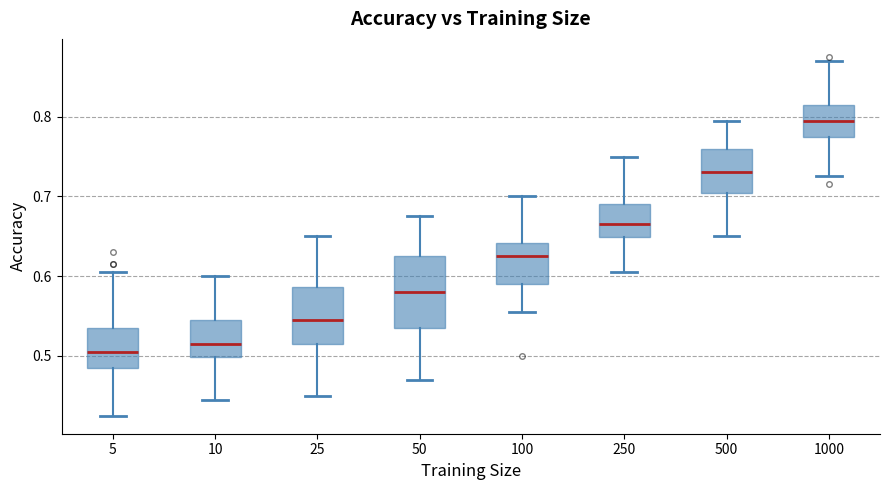

Reading left to right, read every box against the y-axis: the position of its median line, the range the box covers, and the ends of its whiskers. The values are not printed on the chart, so give them approximately, as read against the axis.

5: median 0.51, box 0.49 to 0.54, whiskers 0.43 to 0.61
10: median 0.52, box 0.50 to 0.55, whiskers 0.45 to 0.60
25: median 0.55, box 0.52 to 0.59, whiskers 0.45 to 0.65
50: median 0.58, box 0.54 to 0.63, whiskers 0.47 to 0.68
100: median 0.63, box 0.59 to 0.64, whiskers 0.56 to 0.70
250: median 0.67, box 0.65 to 0.69, whiskers 0.61 to 0.75
500: median 0.73, box 0.70 to 0.76, whiskers 0.65 to 0.80
1000: median 0.80, box 0.78 to 0.82, whiskers 0.73 to 0.87